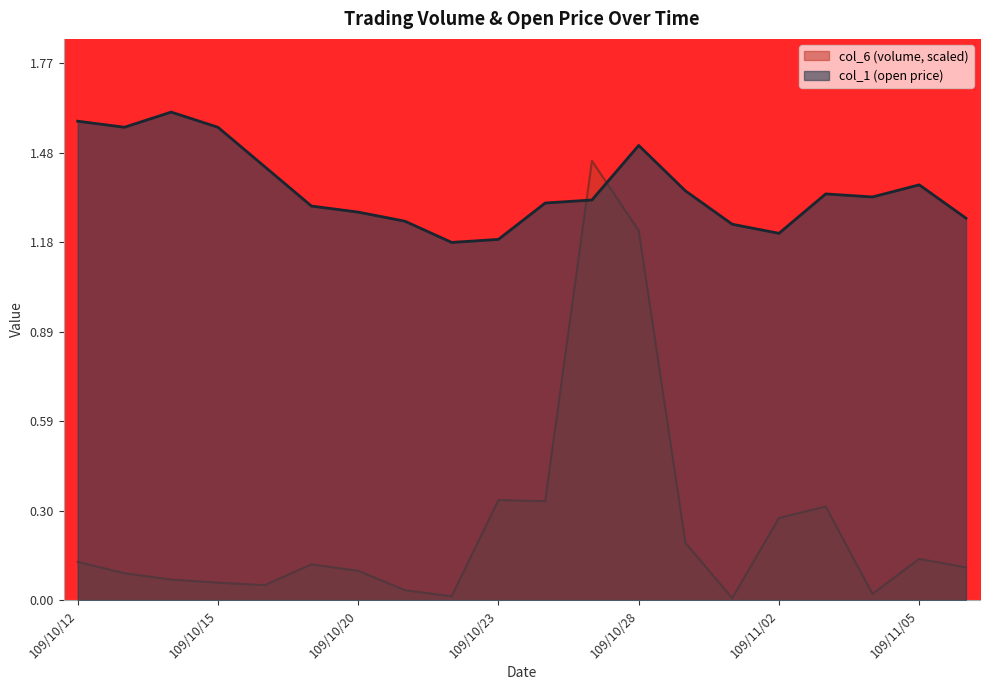

Rank the series by their average value, from lowest to highest.

col_6 (volume, scaled), col_1 (open price)